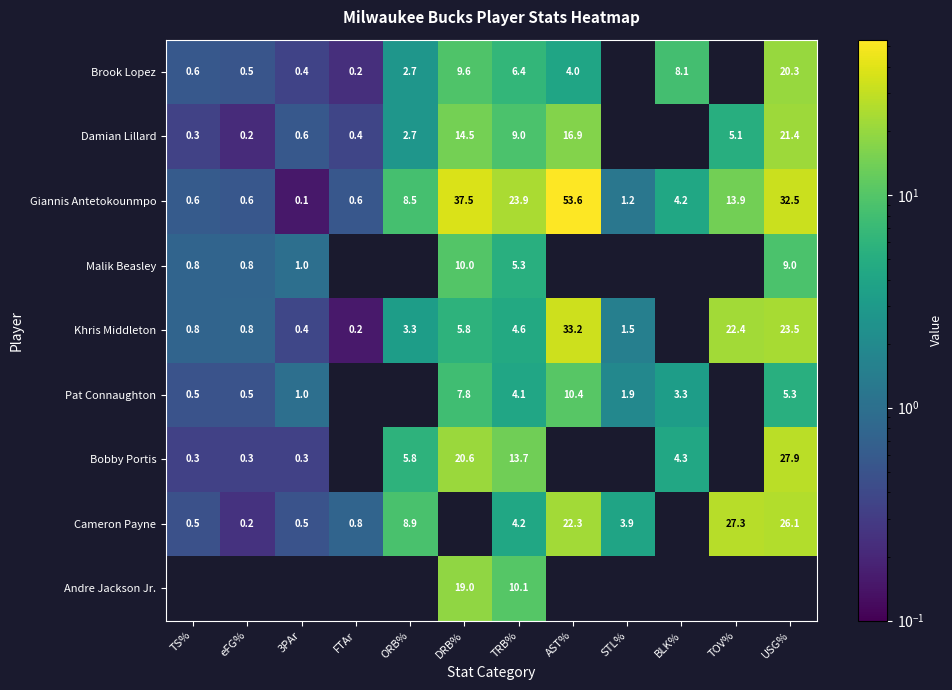

At how many categories does at least one series exceed 17?

5